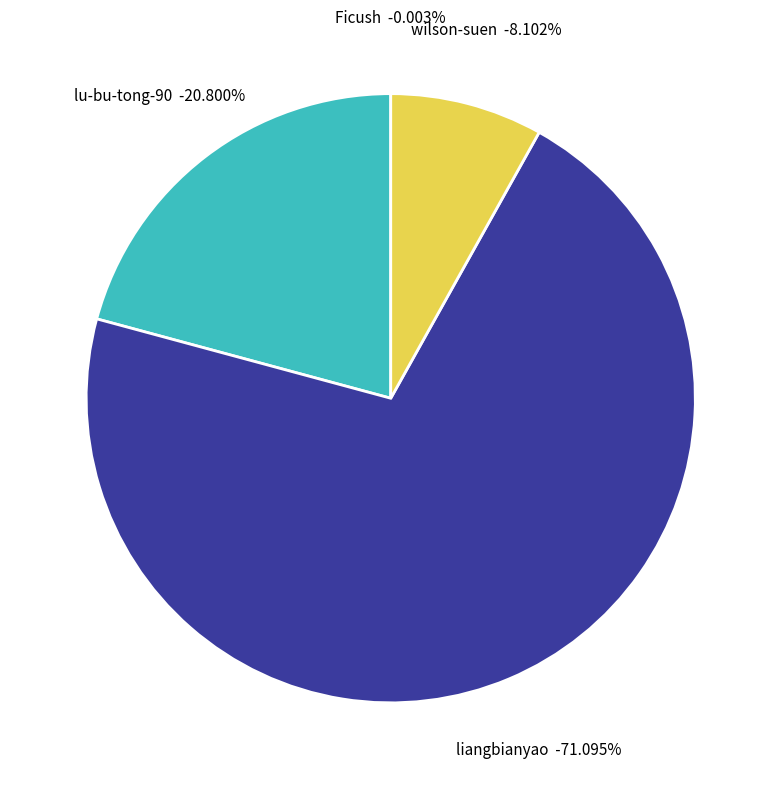

What is the majority slice?

liangbianyao